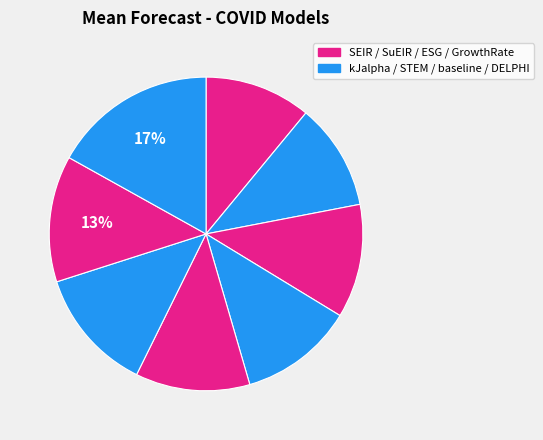

Count the number of slices in the pie.

8